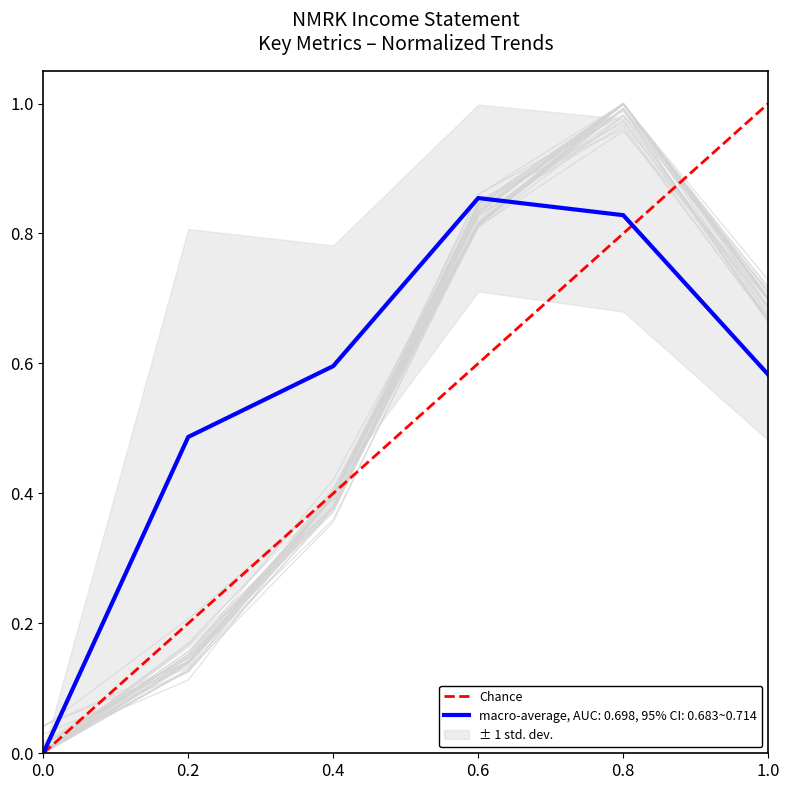

The value at 0.0 is 1. True or false?

False